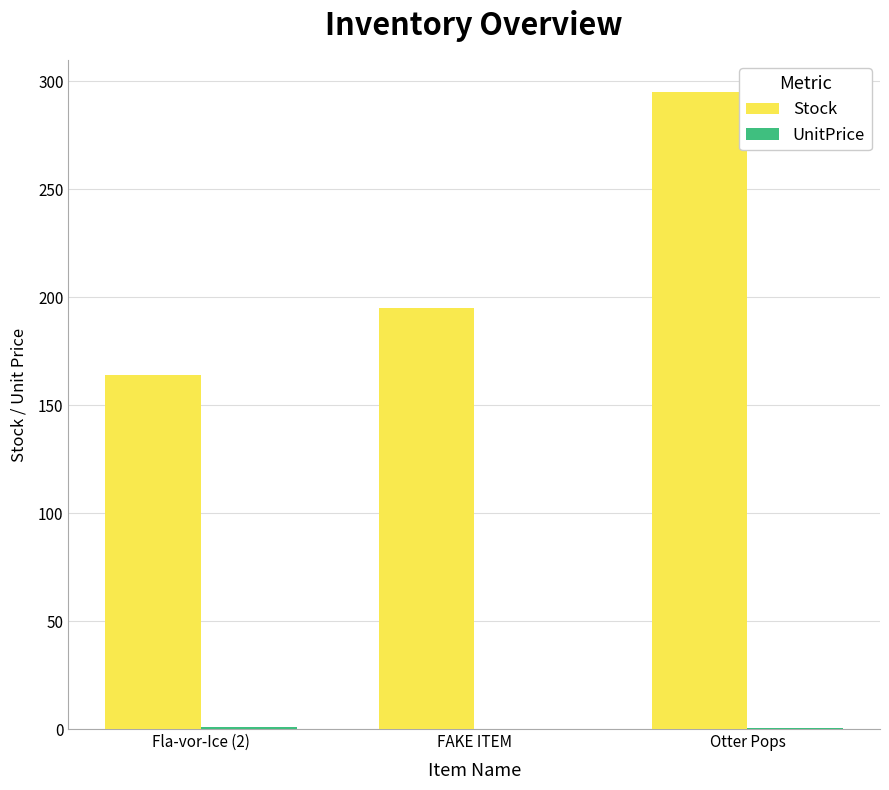

At which label is Stock closest to 229?

FAKE ITEM